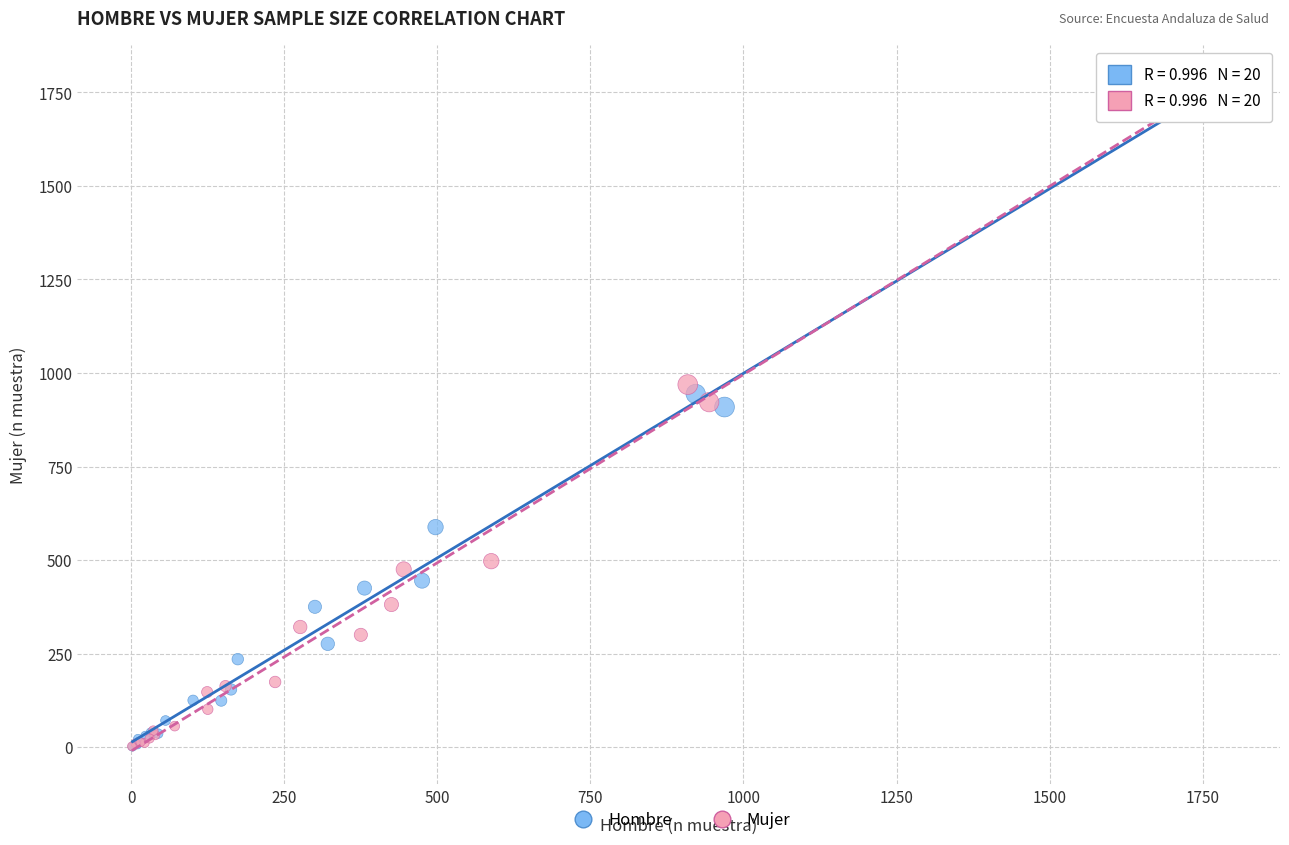

Which series has the largest Y range (max minus min)?

Mujer